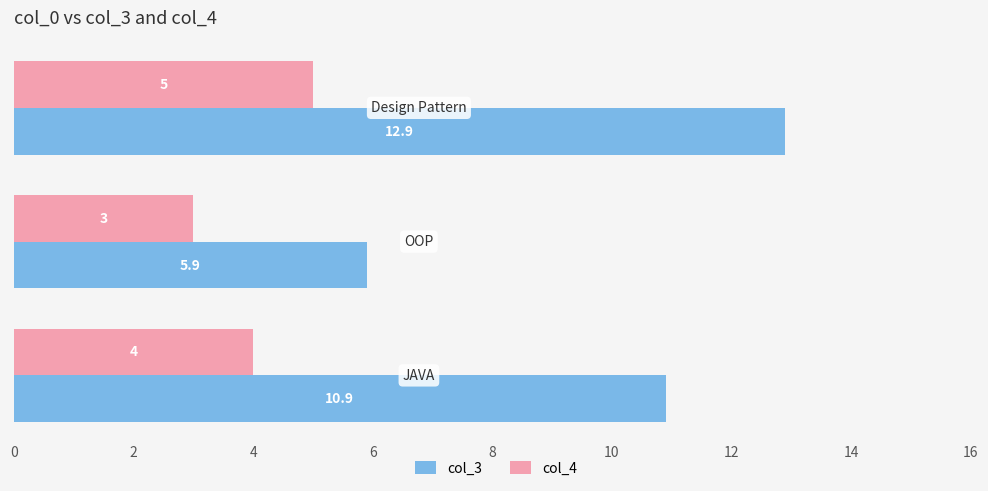

List the series in order of their peak value, highest first.

col_3, col_4